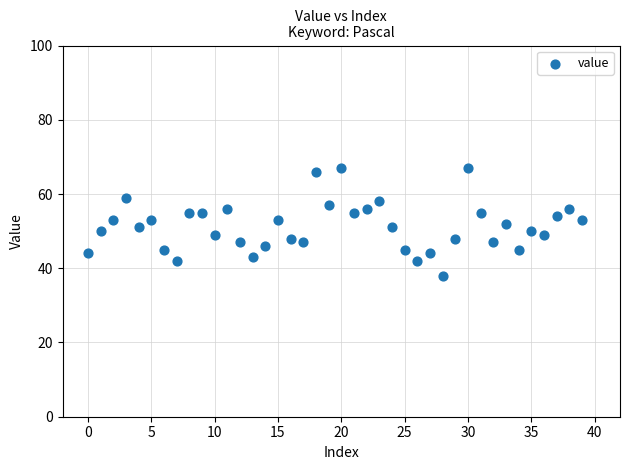

What is the range of Y values (max minus min)?

29